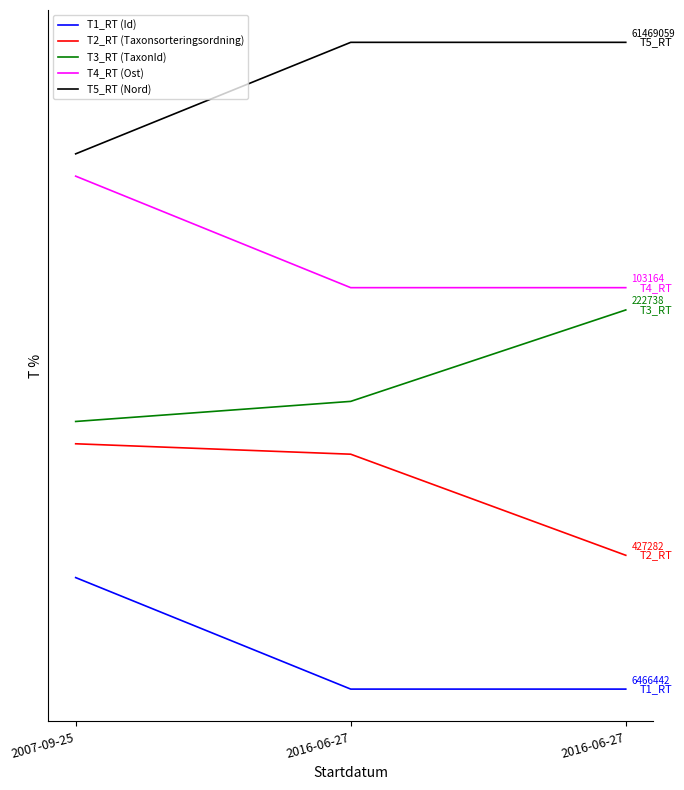

Rank the series by their average value, from highest to lowest.

T5_RT (Nord), T4_RT (Ost), T3_RT (TaxonId), T2_RT (Taxonsorteringsordning), T1_RT (Id)